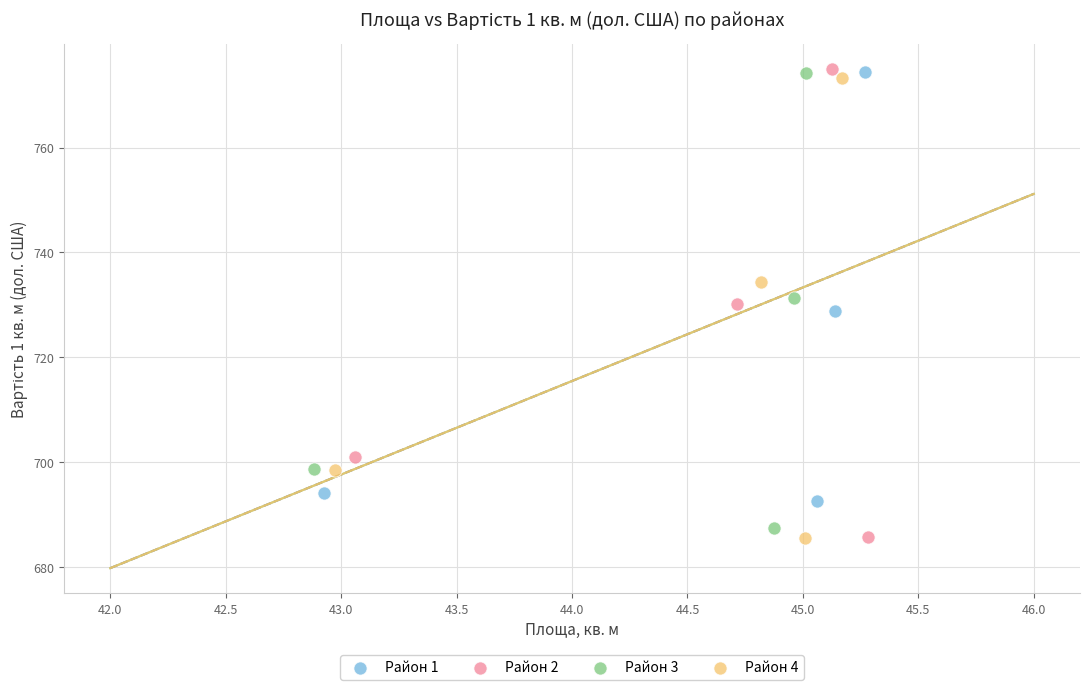

Which series has the widest spread of Y values?

Район 2